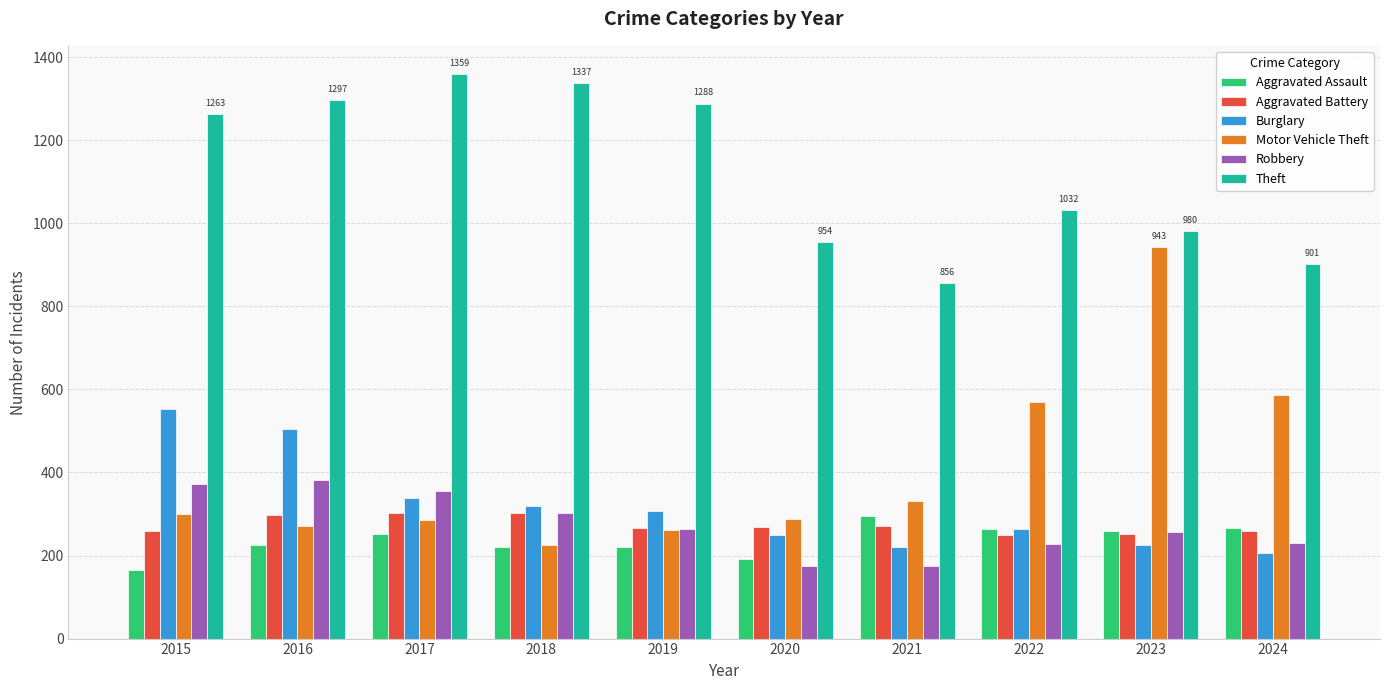

What is the spread (max minus min) of values at 2021?

681